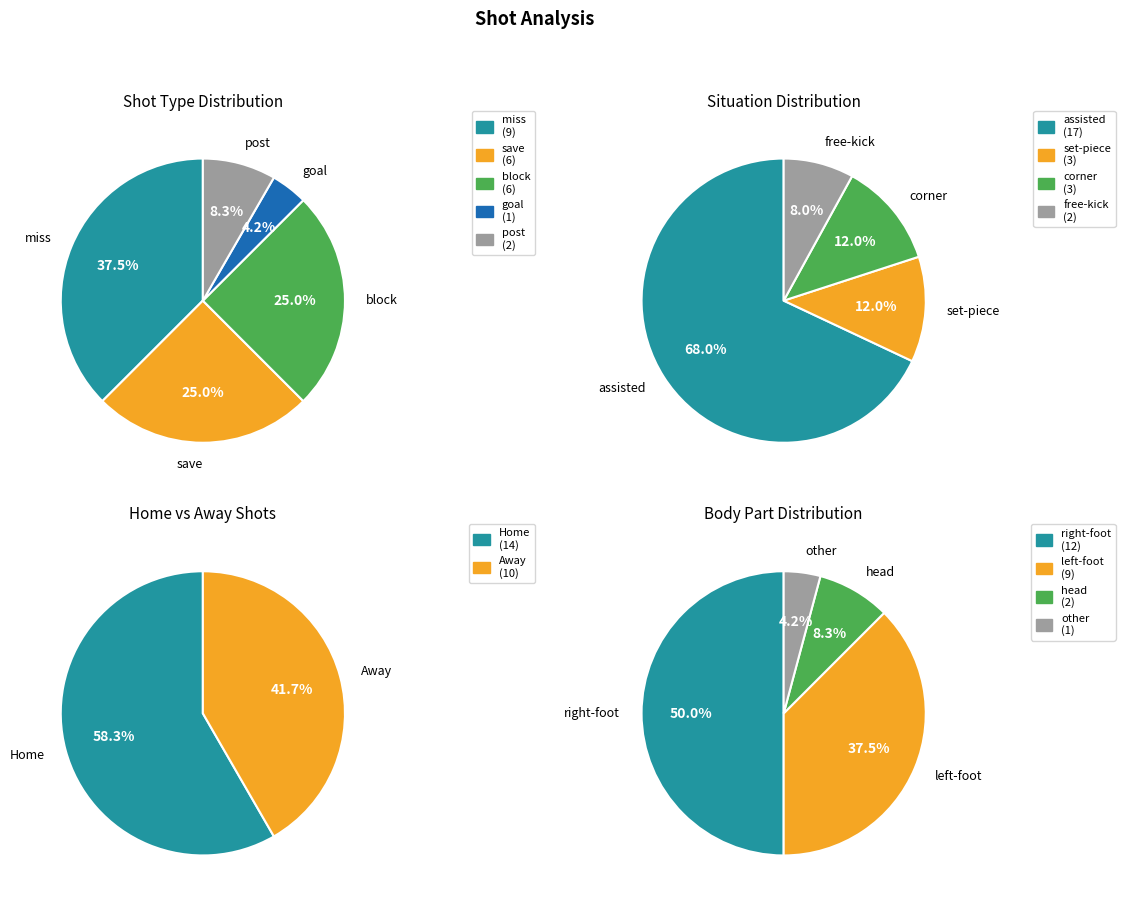

How many segments does this pie chart have?

5